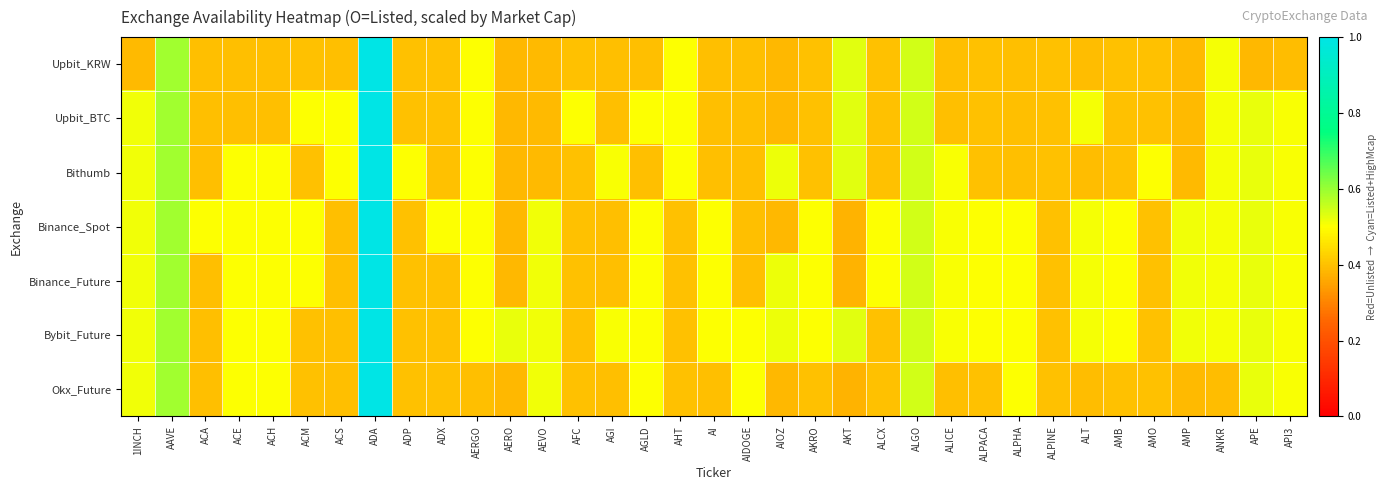

Which category has the highest value across all series?

ADA